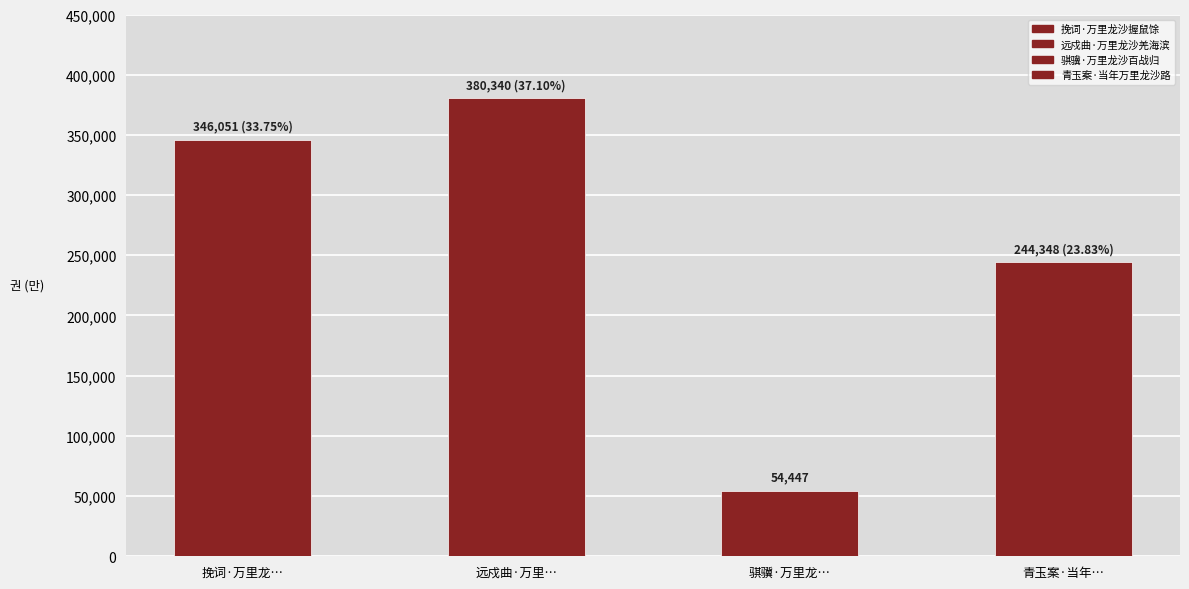

What position from the left is 挽词·万里龙沙握鼠馀?

1